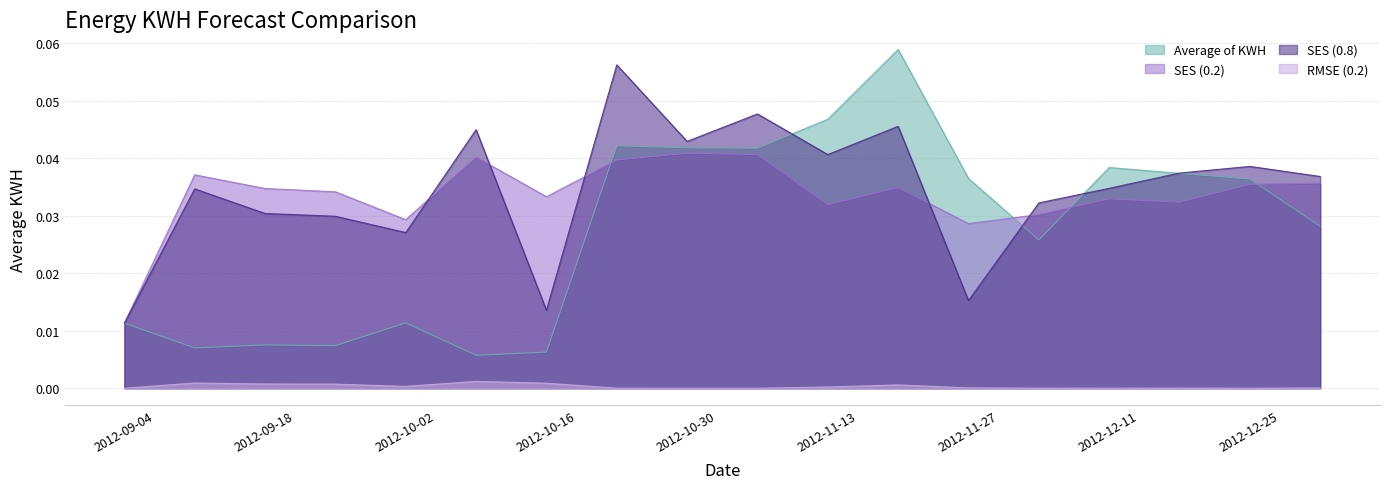

What is the total value across all series at 2012-10-20?

0.1